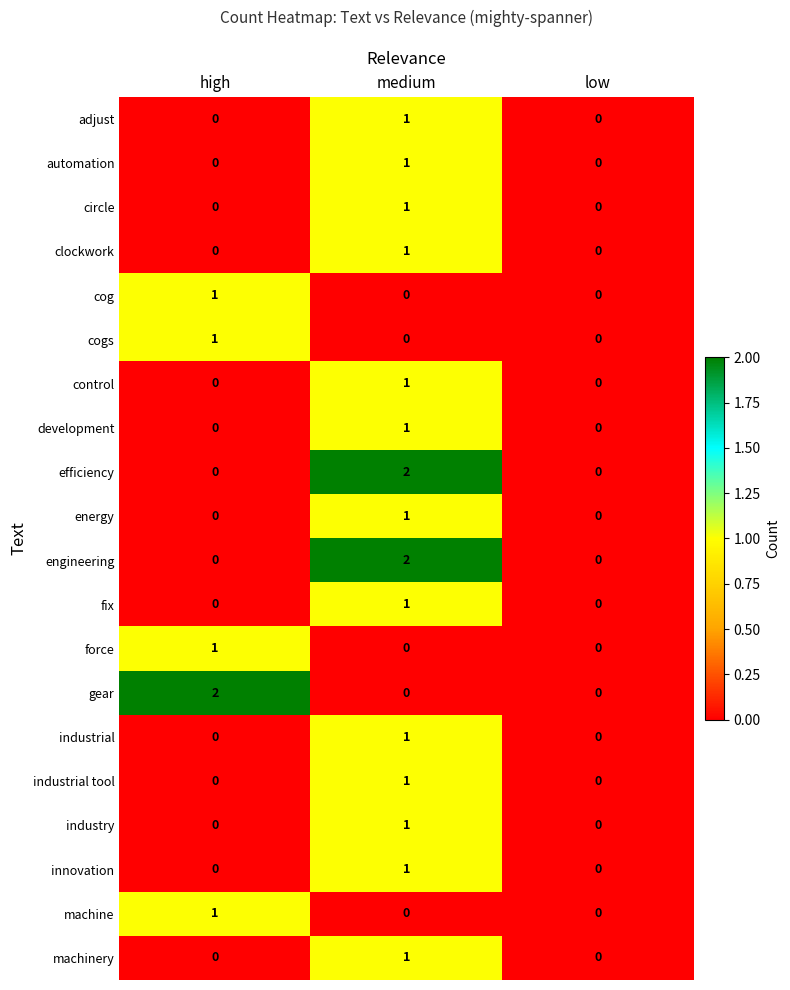

At which category is the sum across all series the highest?

medium